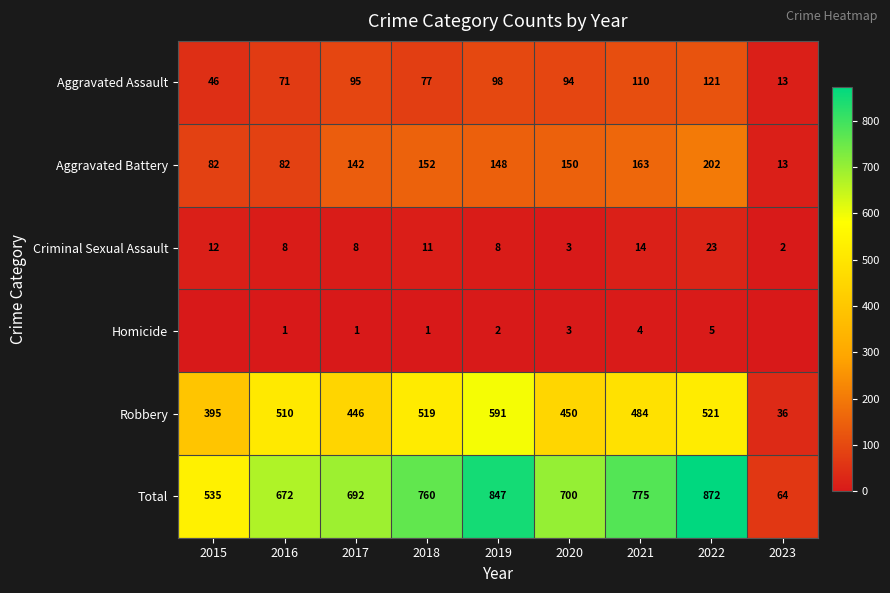

What value does the Robbery series have at 2019, to the nearest 100?

600